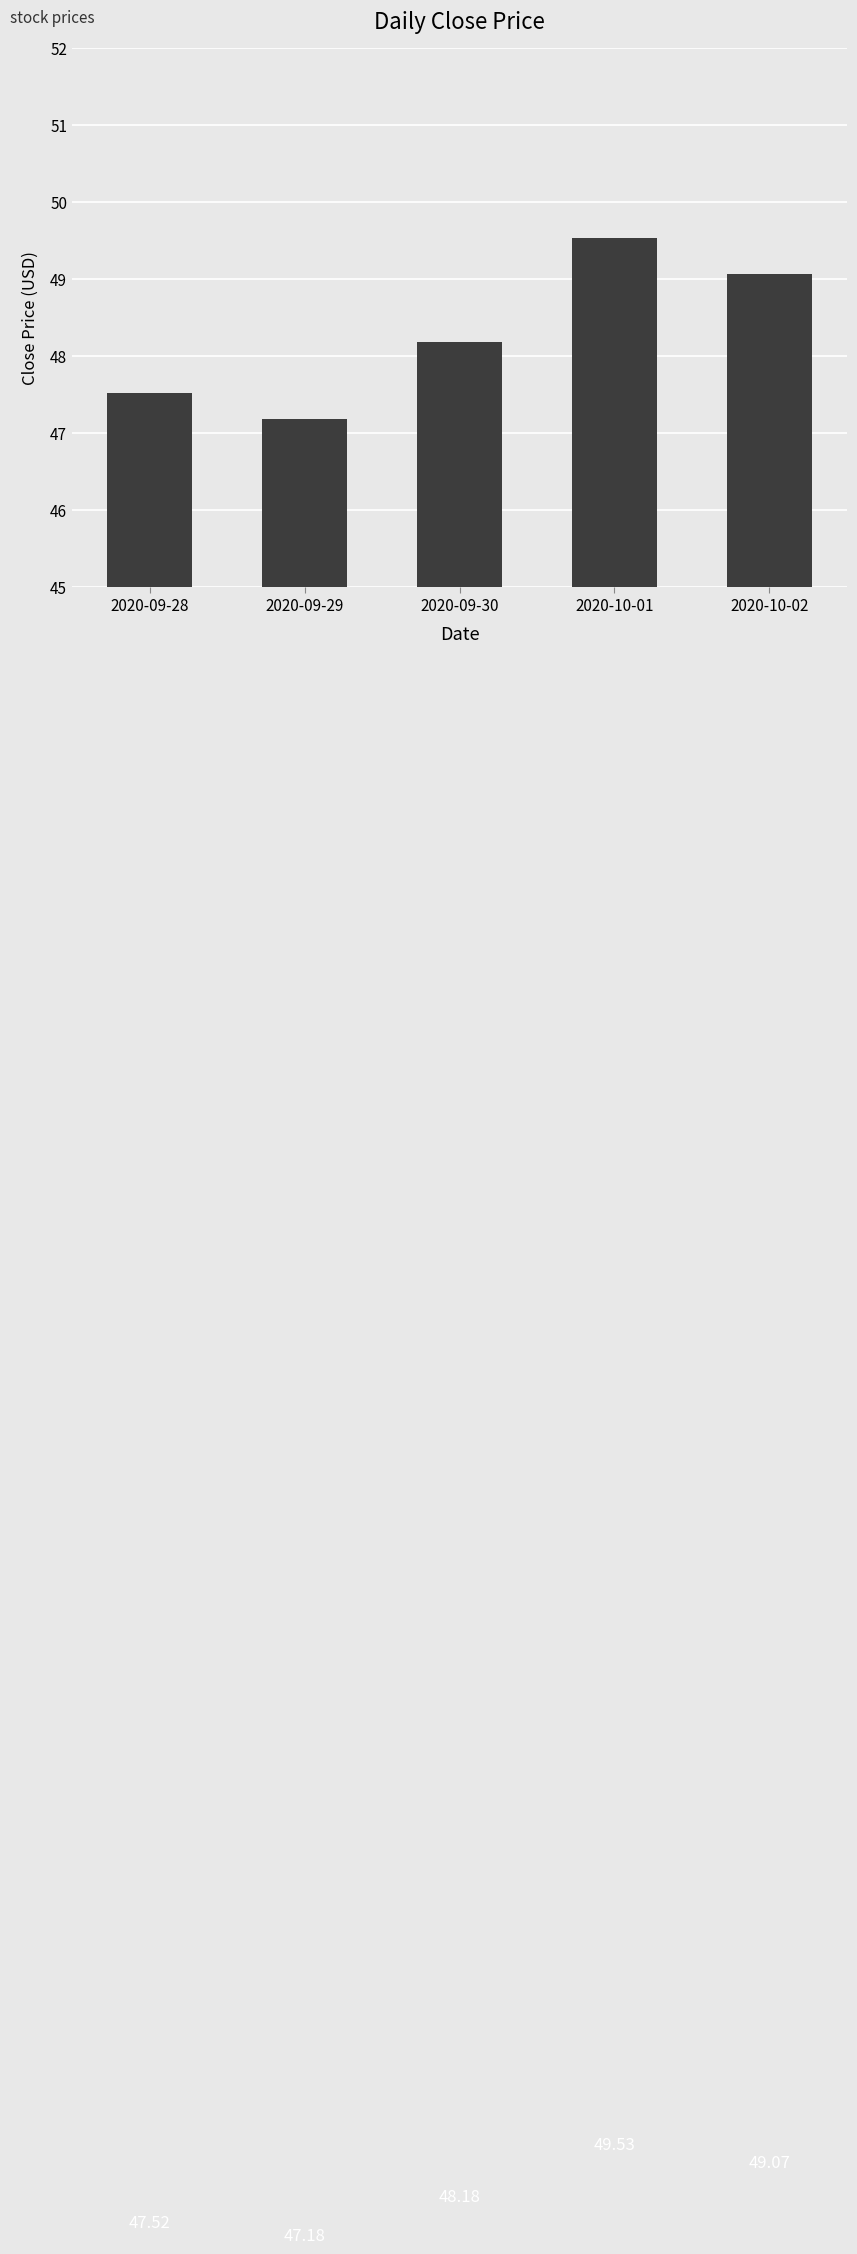

Reading left to right, extract all data points from this chart.

47.5	47.2	48.2	49.5	49.1